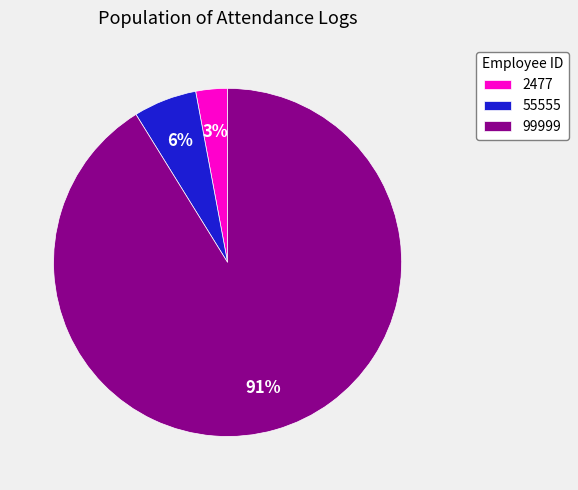

Do 99999 and 2477 together represent more than half of the pie?

Yes